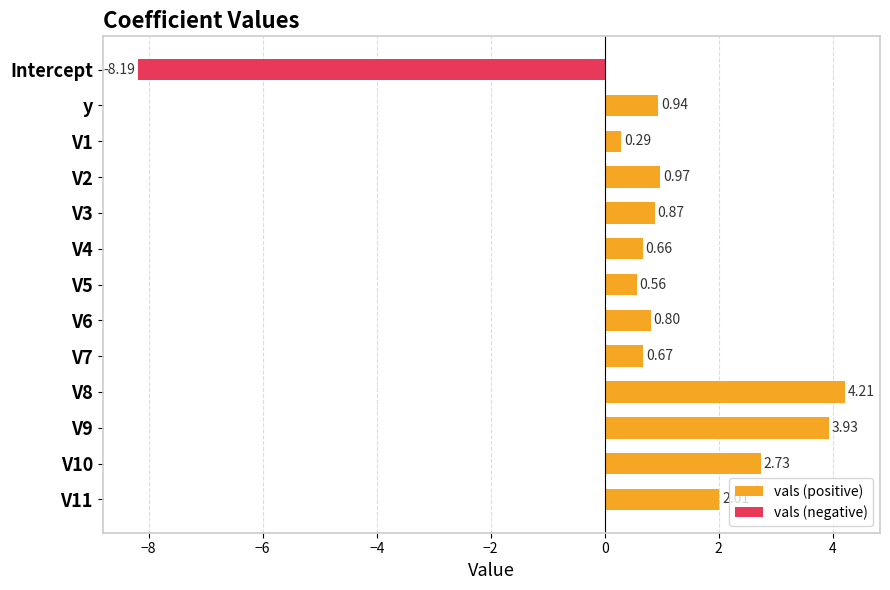

What is the average value of the vals (positive) series?

1.6